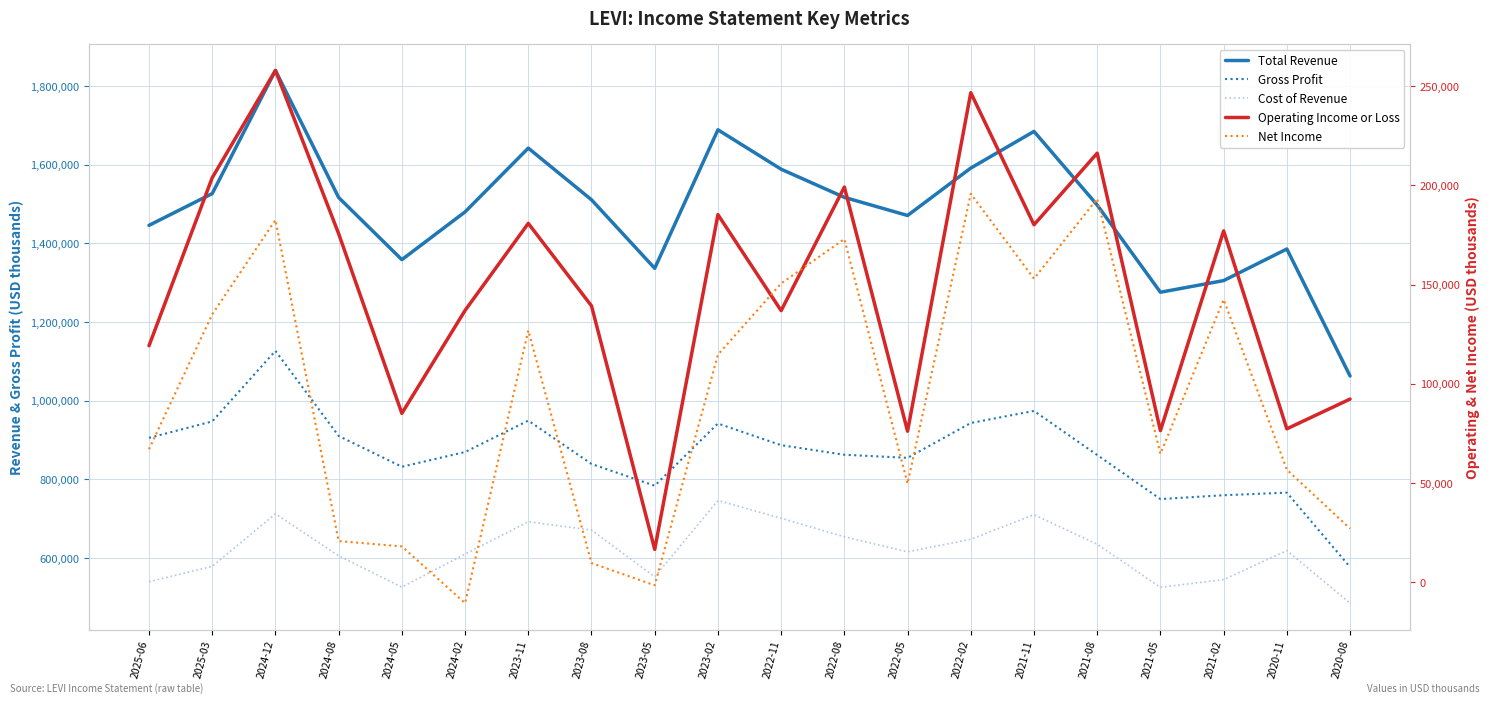

How many values in Net Income are below zero?

2